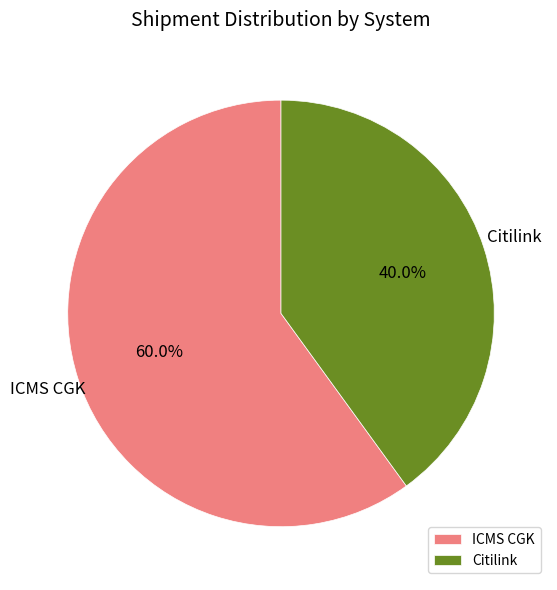

To the nearest percent, what portion does ICMS CGK represent?

60%